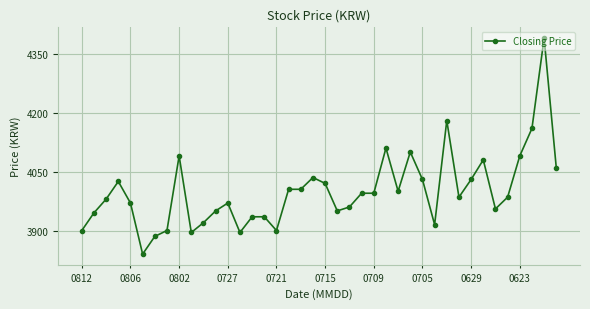

What is the value of the 38th point from the left?

4160